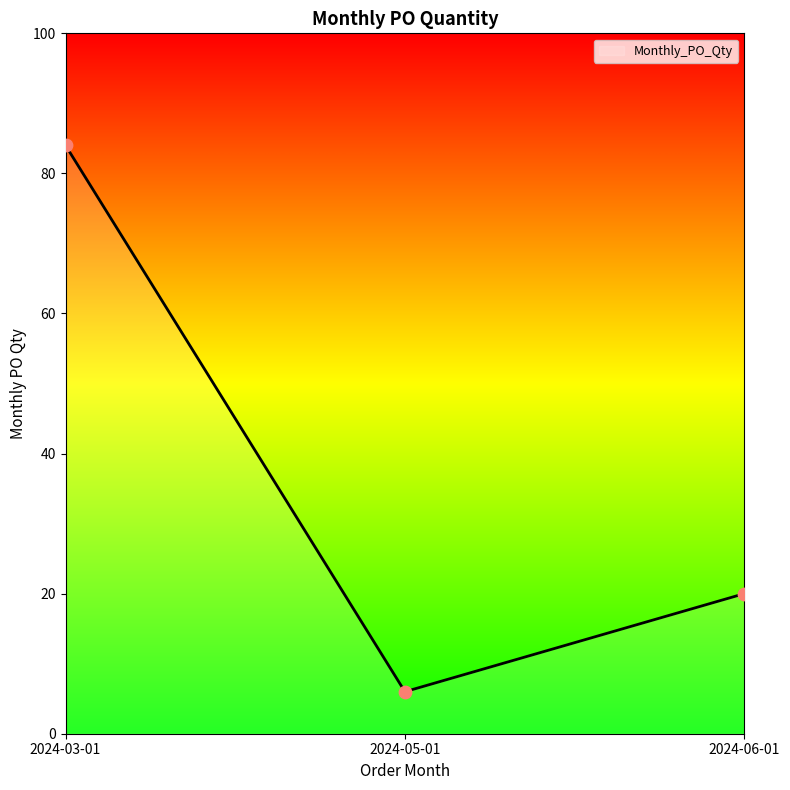

What is the ratio of the value at 2024-05-01 to the value at 2024-06-01?

0.3